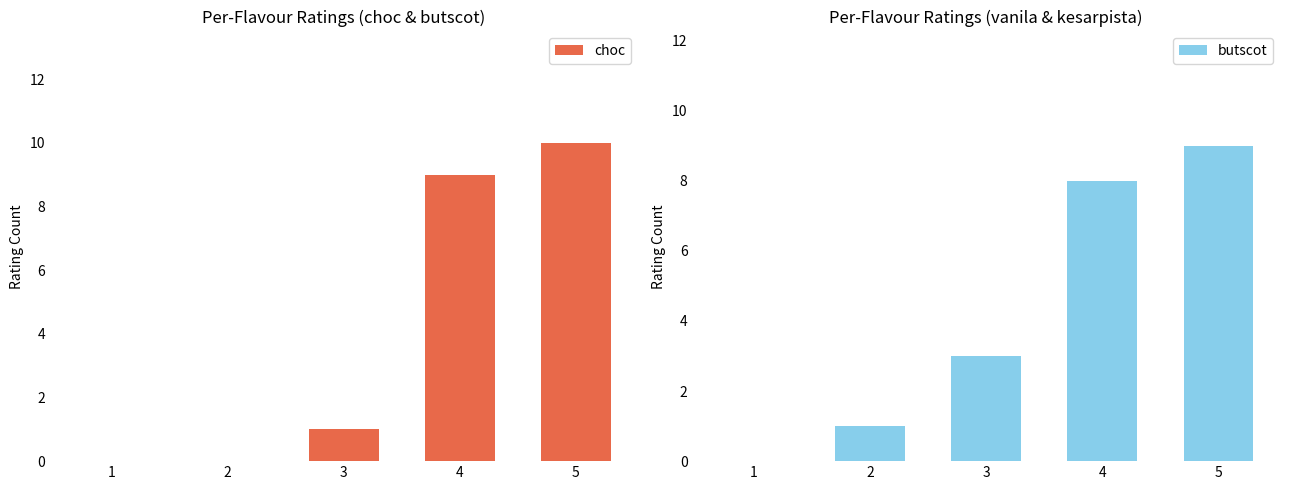

List the series in order of their overall mean, highest first.

butscot, choc